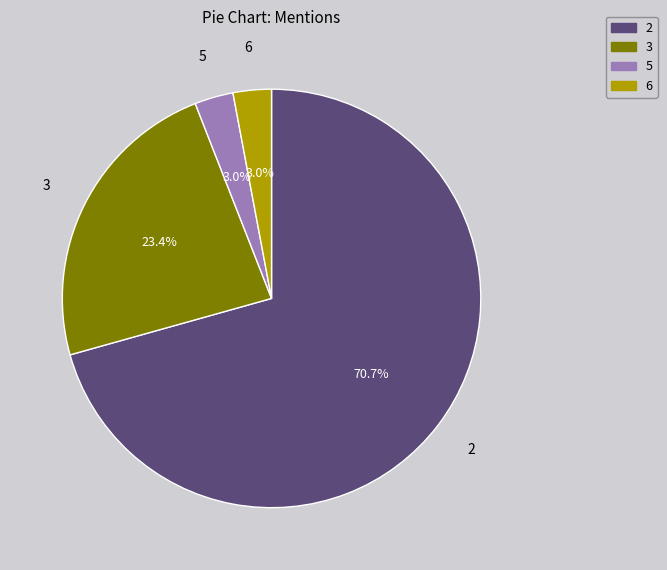

How many slices are in this pie chart?

4